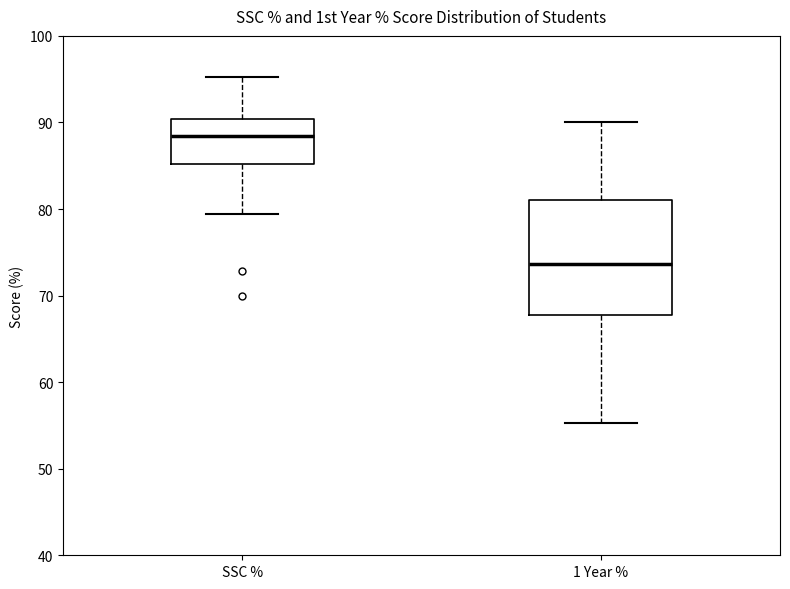

Which box's median line is the highest?

SSC %